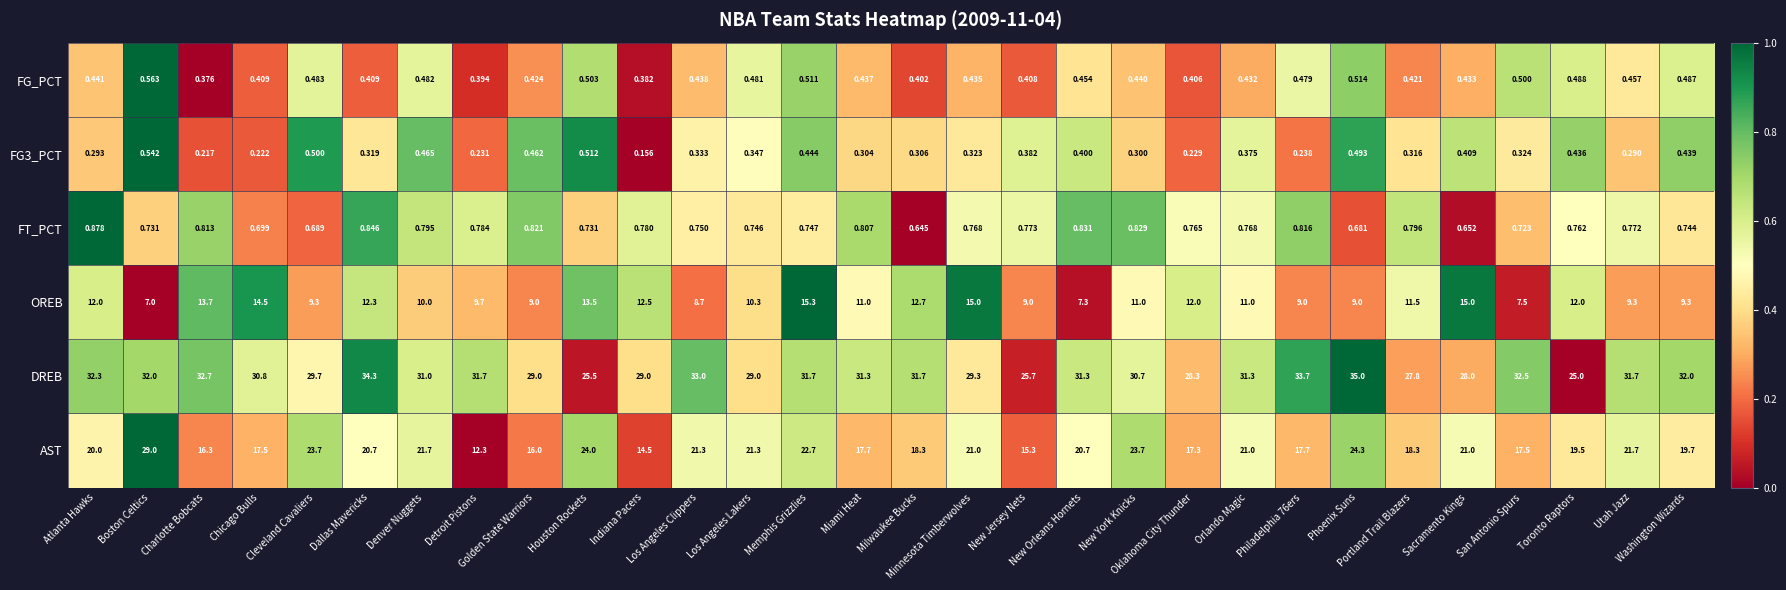

Which series has the largest range (max minus min)?

AST